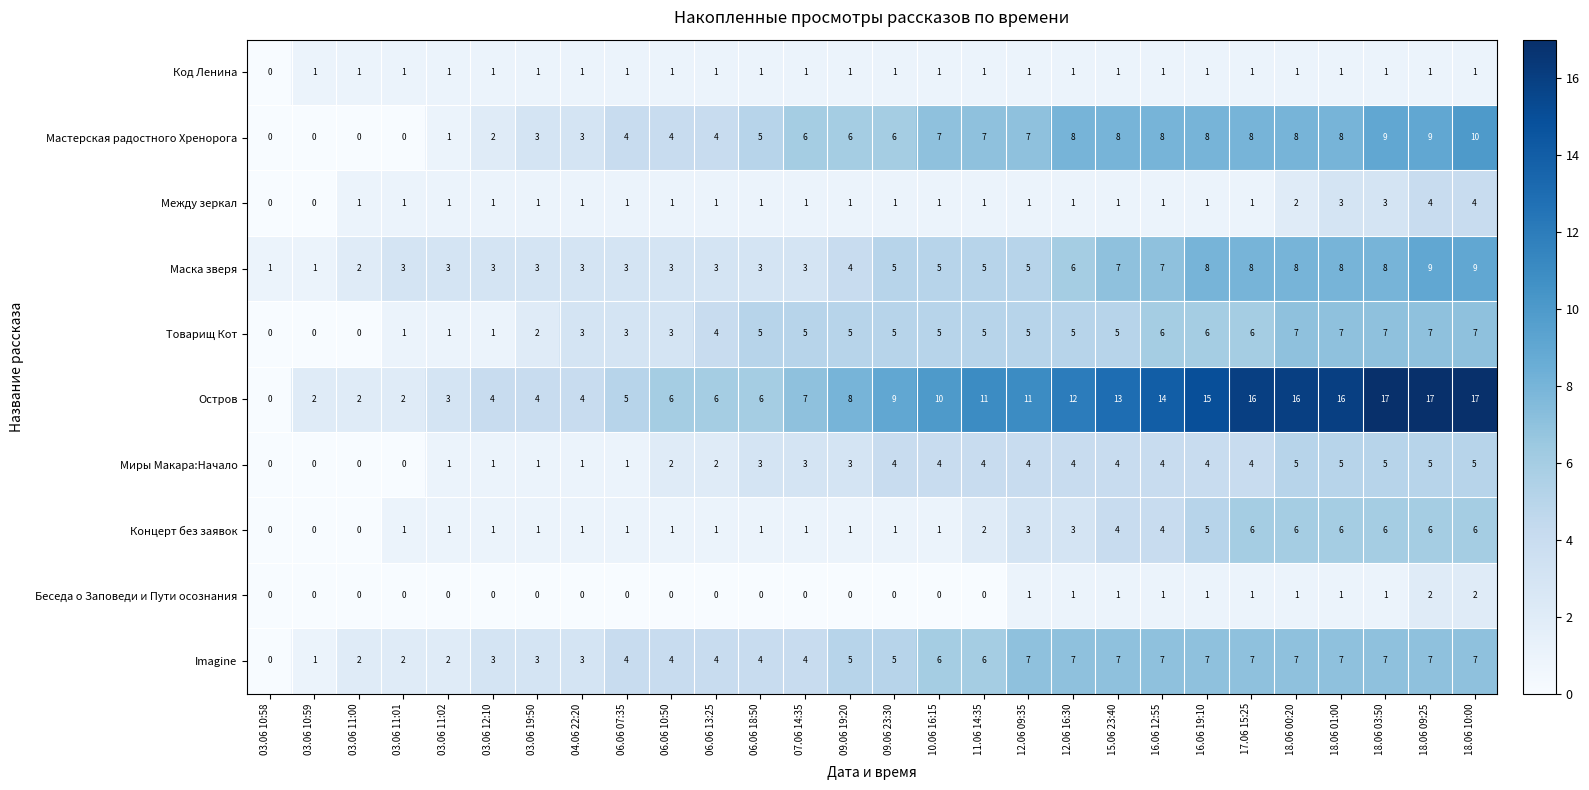

The Остров series shows 3 at 03.06 11:02. True or false?

True